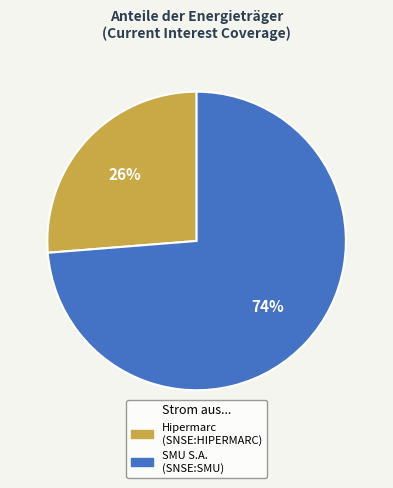

To the nearest percent, what is the average slice percentage?

50%